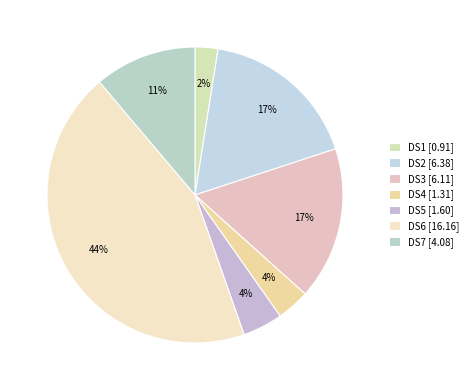

To the nearest percent, what percentage of the pie is DS3?

17%